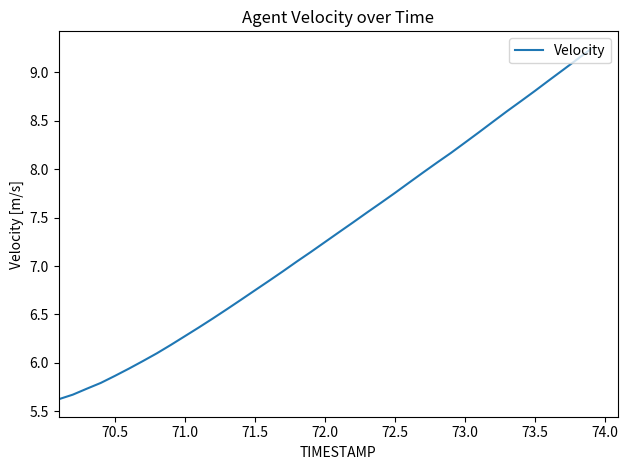

What is the difference between the second highest and minimum values?

3.5